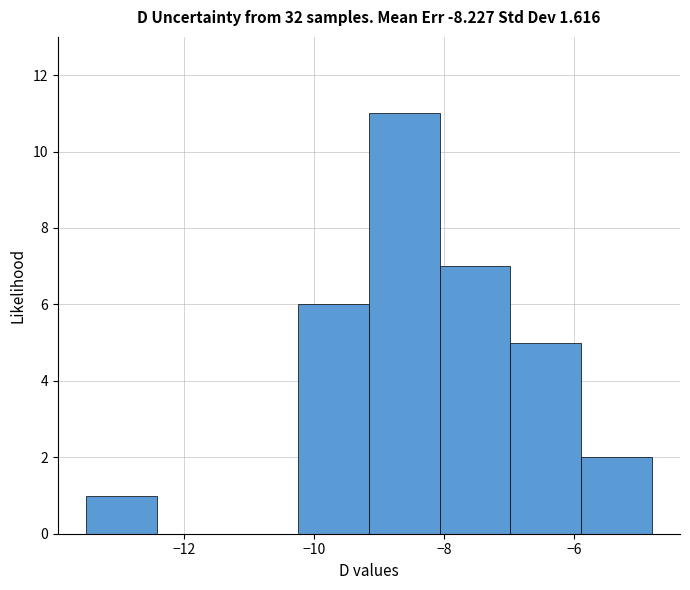

Over which range of the x-axis is the bar tallest?

-9.2 to -8.0